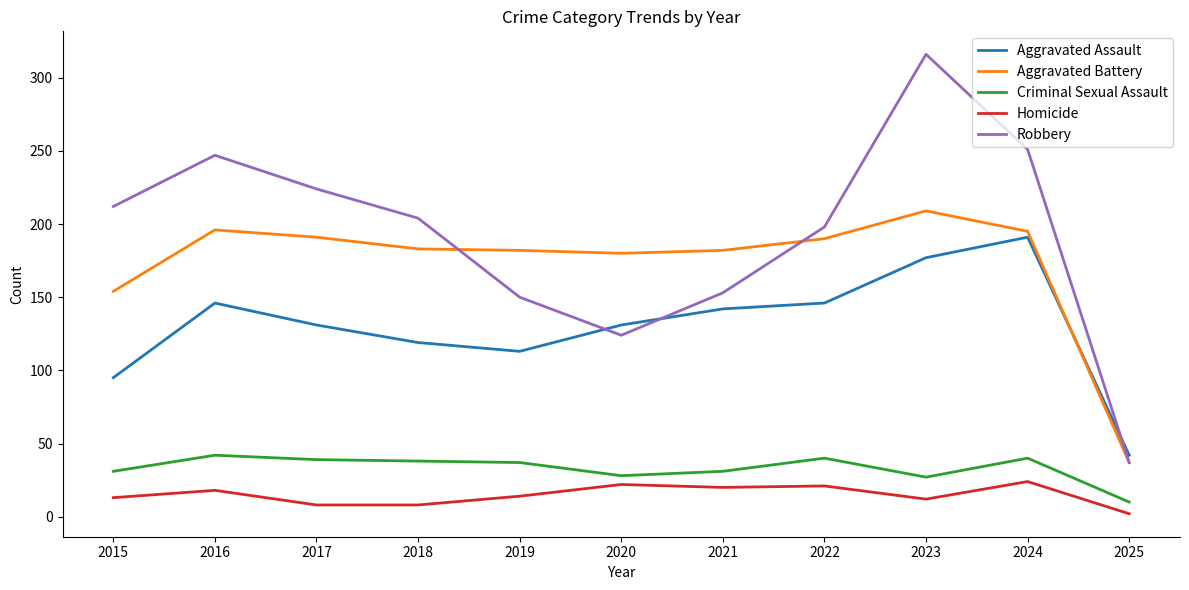

At which category is the sum across all series the highest?

2023